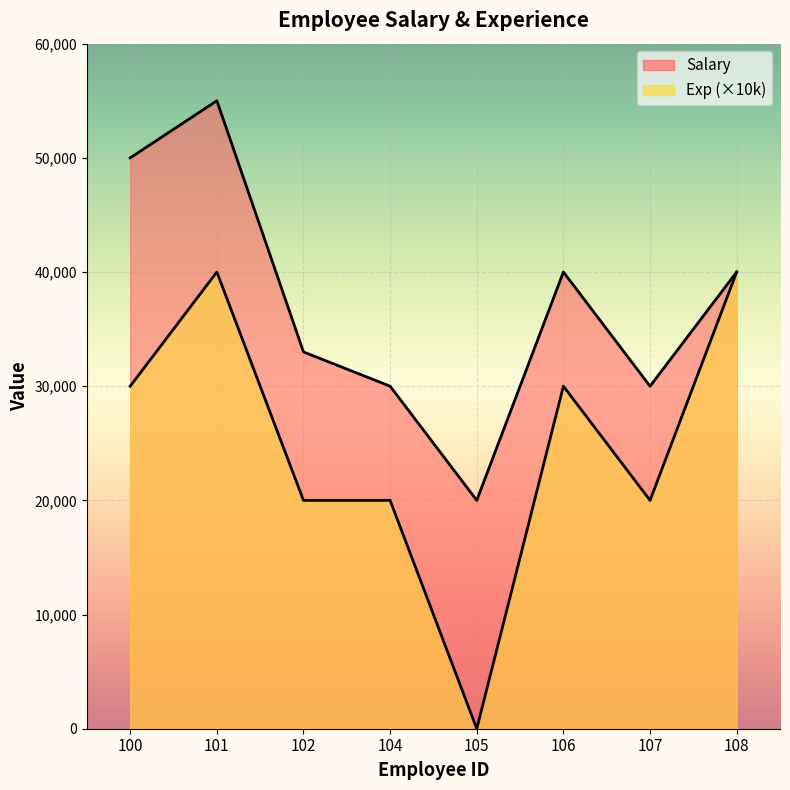

Is the value of Salary at 100 greater than the value of Exp at 106?

Yes